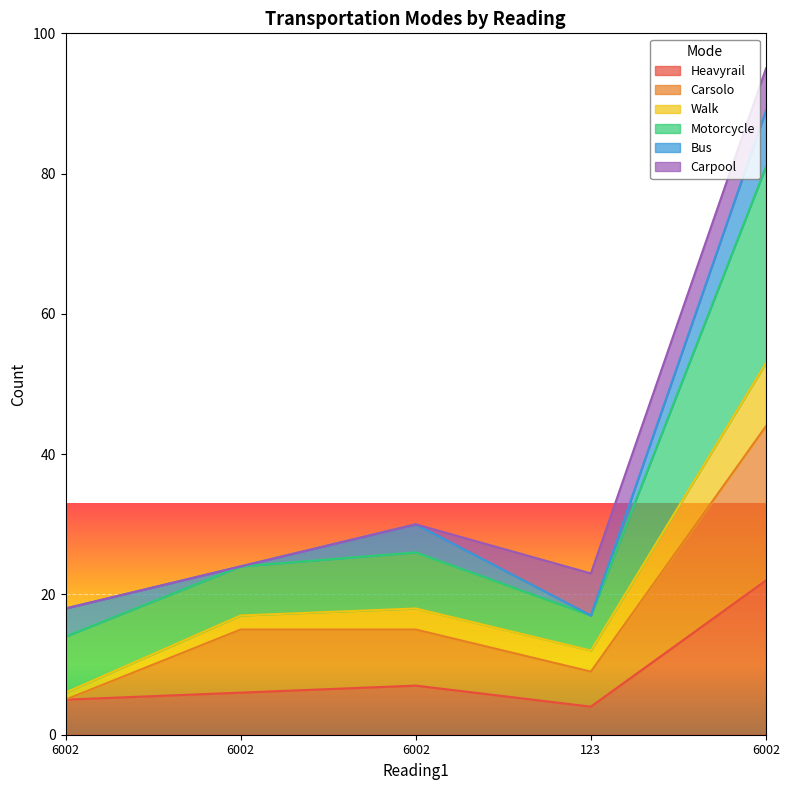

What are all the series names shown in the legend?

Heavyrail, Carsolo, Walk, Motorcycle, Bus, Carpool